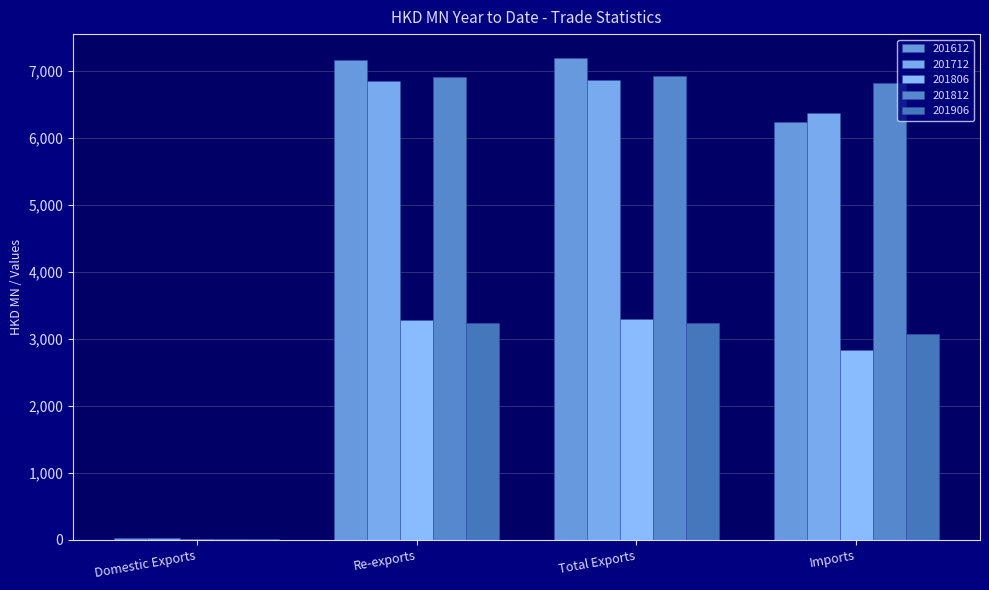

Is the value of 201806 at Total Exports greater than the value of 201612 at Imports?

No